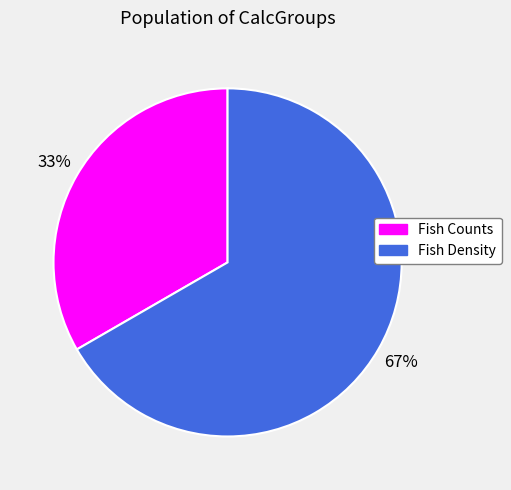

How many slices are in this pie chart?

2